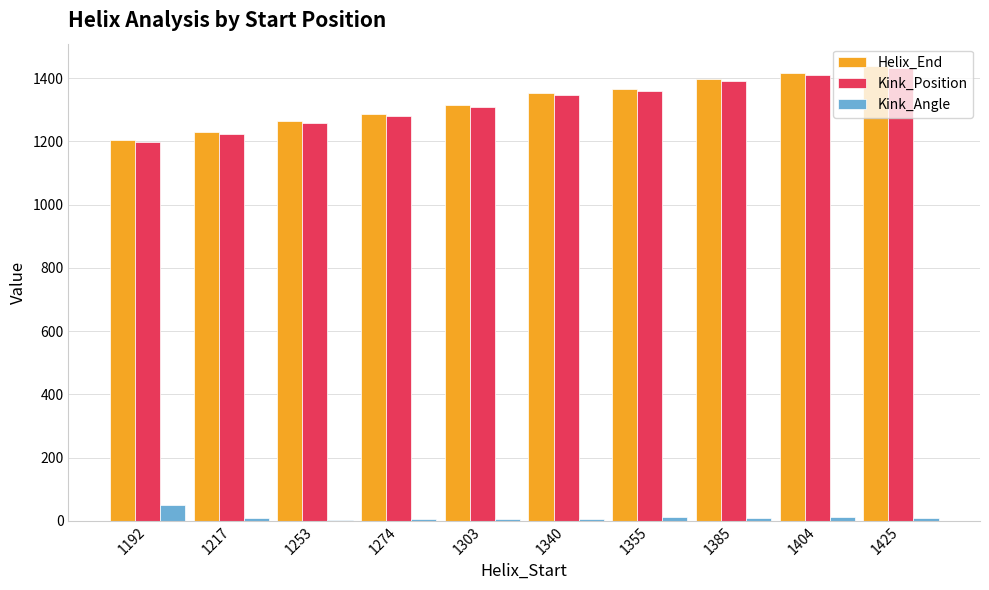

What is the maximum value shown in the chart?

1437.0